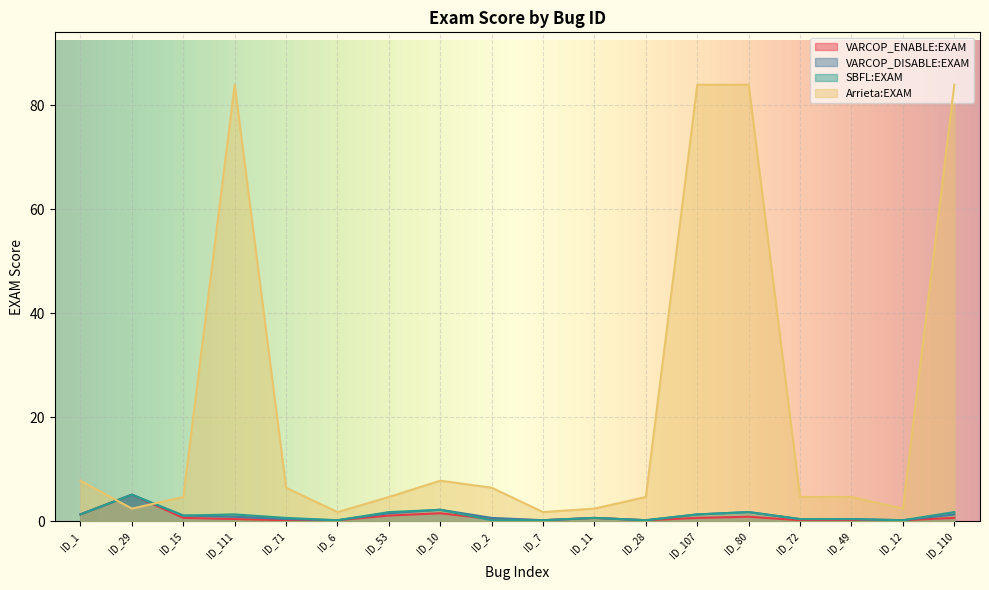

What is the difference between the second highest and second lowest values in the SBFL:EXAM series?

2.0